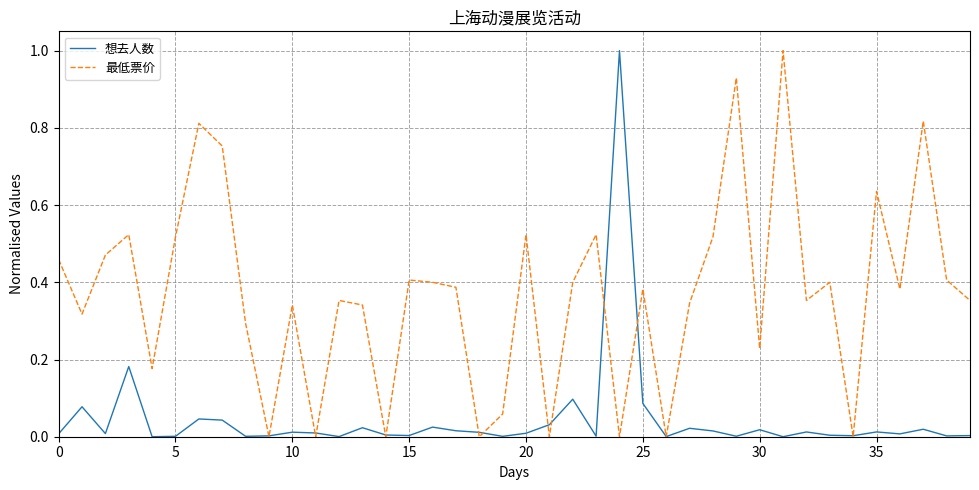

List the series in order of their overall mean, highest first.

最低票价, 想去人数